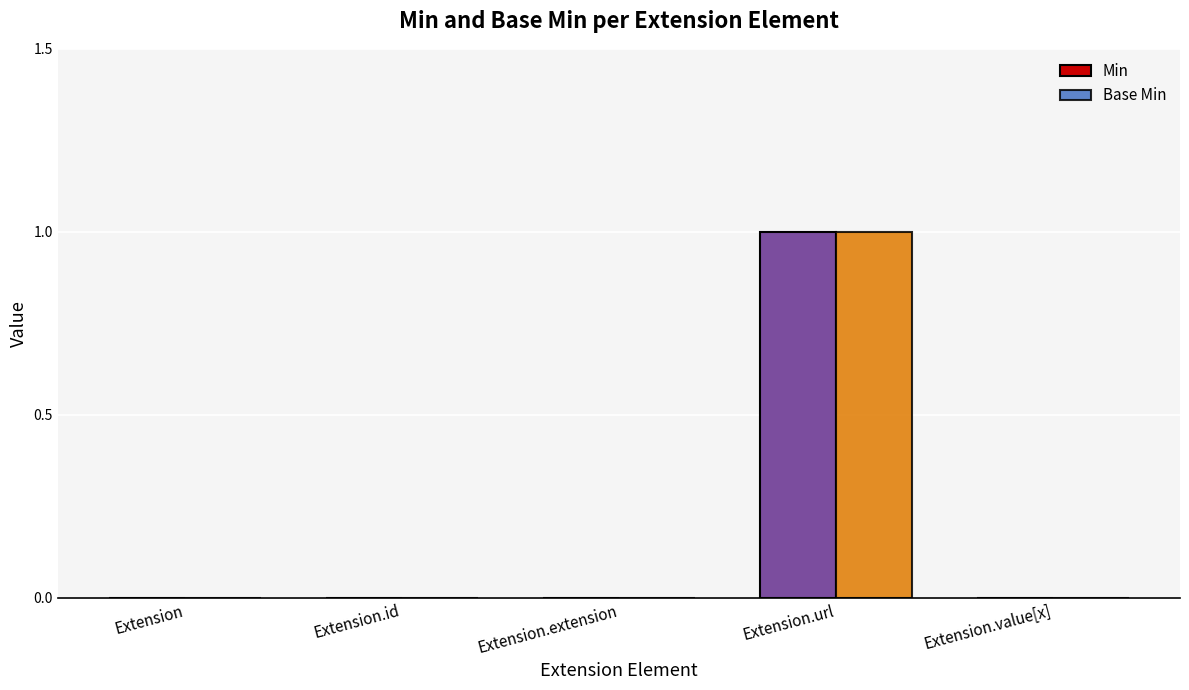

How many distinct data groups are displayed?

2